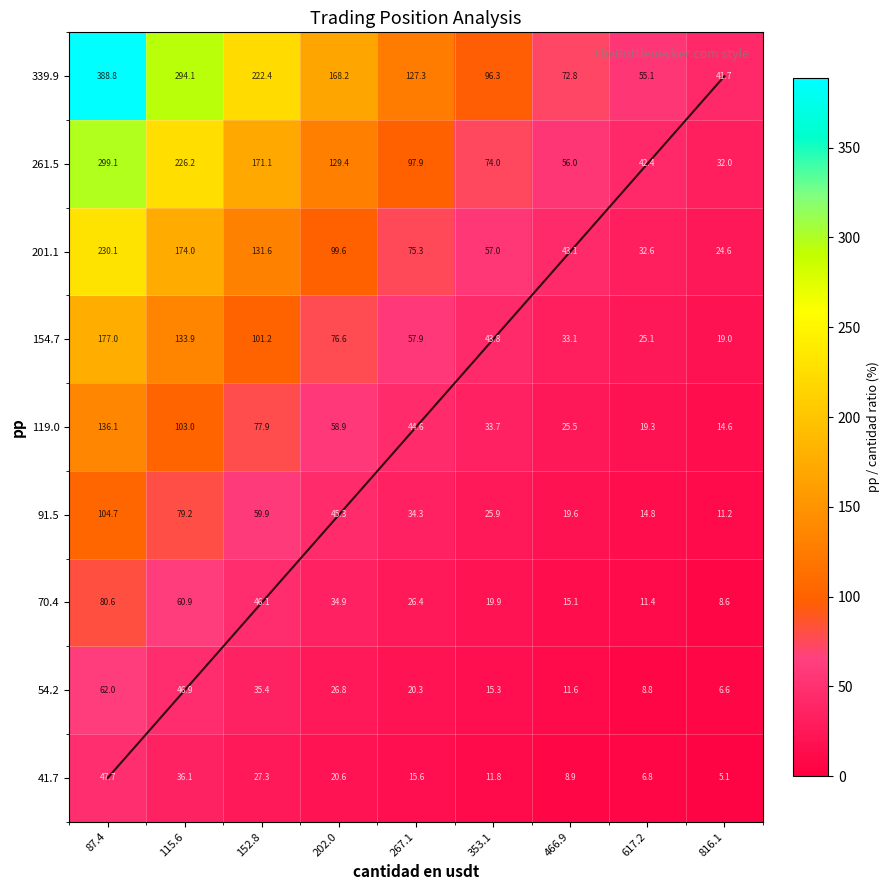

What is the difference between the second highest and minimum values in the 91.5 series?

68.0